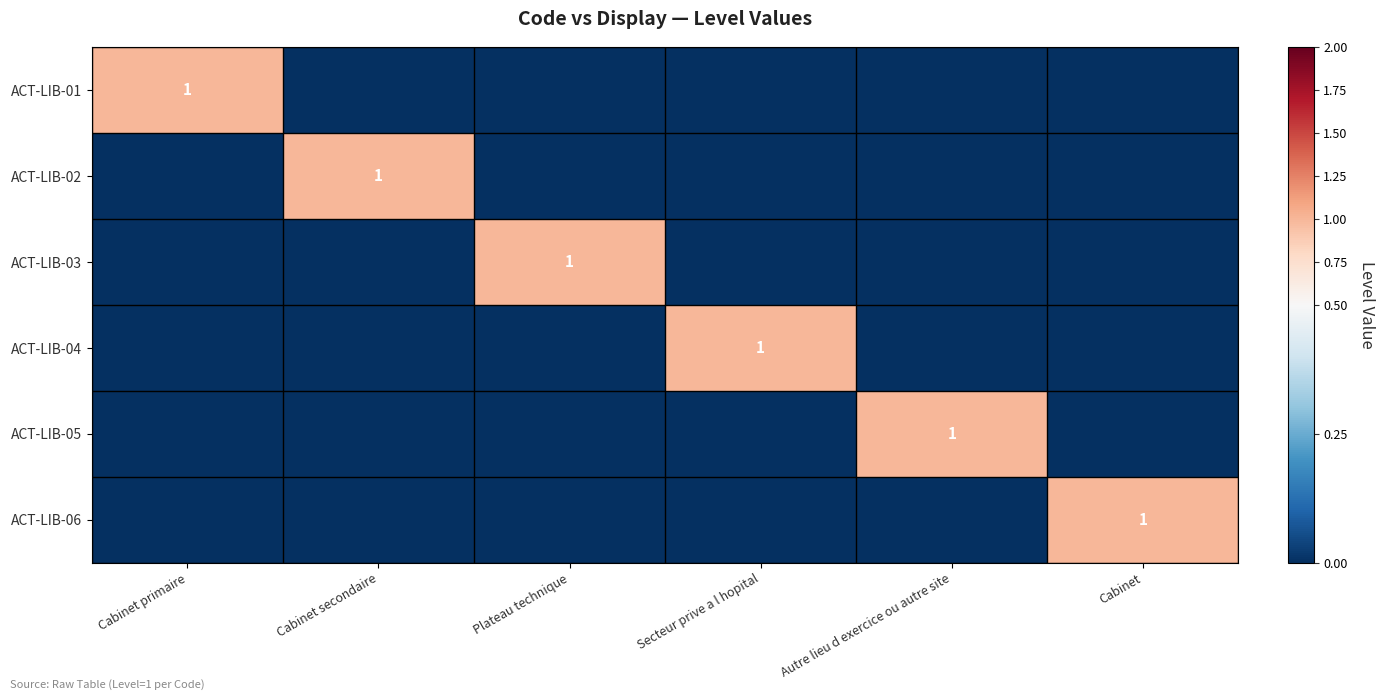

Is the value of ACT-LIB-01 at Autre lieu d exercice ou autre site greater than the value of ACT-LIB-03 at Cabinet primaire?

No